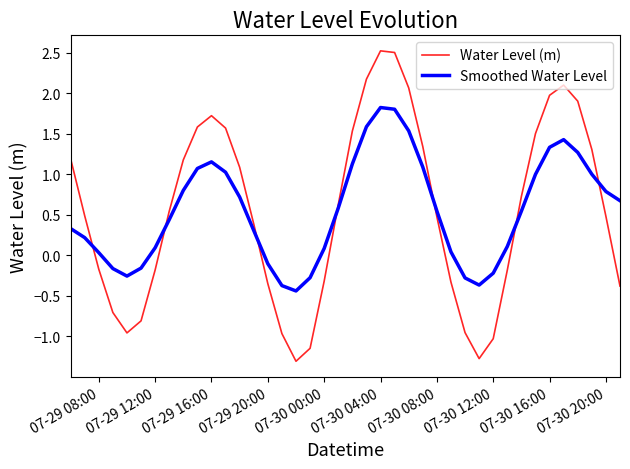

What is the smallest value displayed?

-1.3